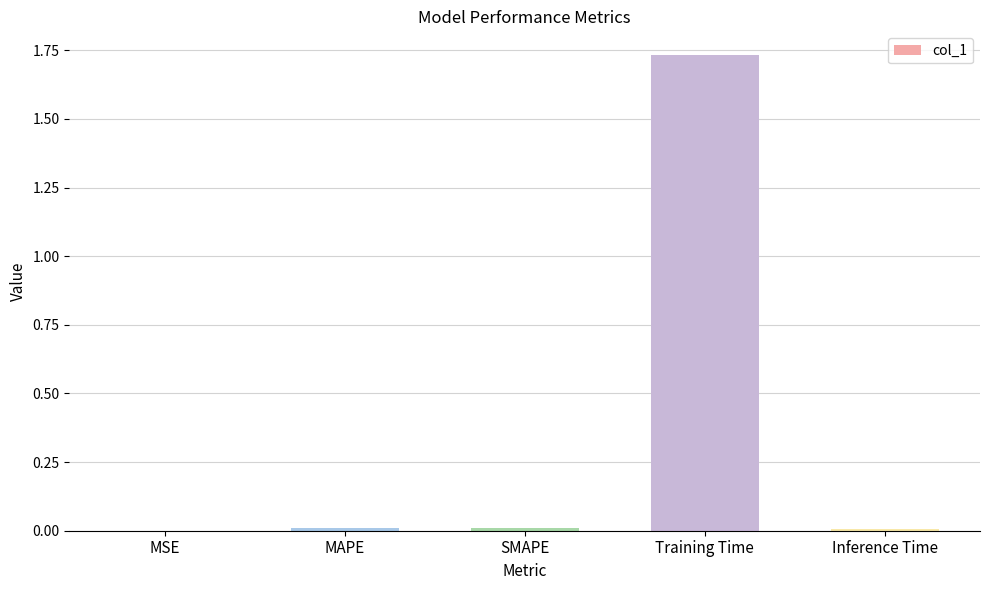

Between MAPE and Training Time, which is larger?

Training Time